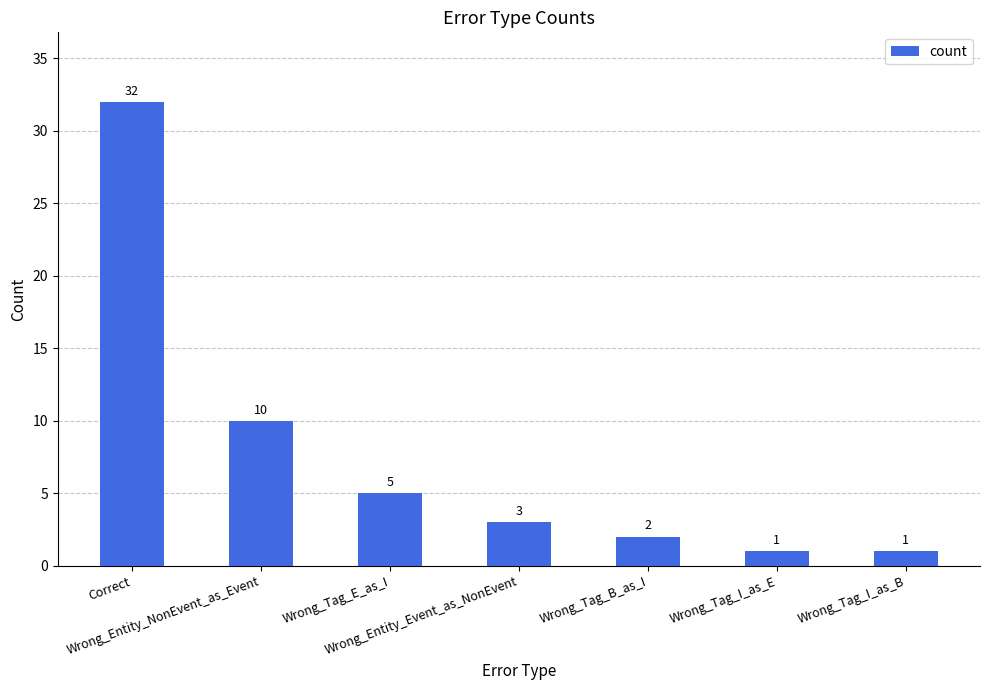

What is the approximate value at Correct, to the nearest 5?

30